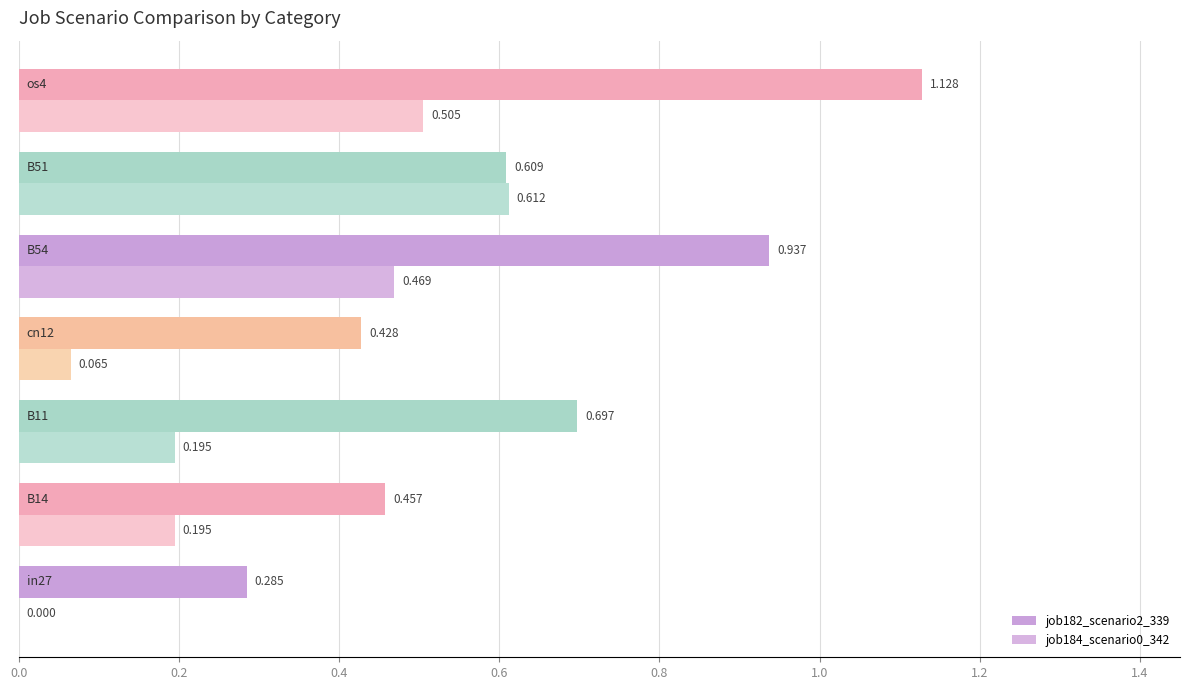

How many data points in job184_scenario0_342 are above 0?

6